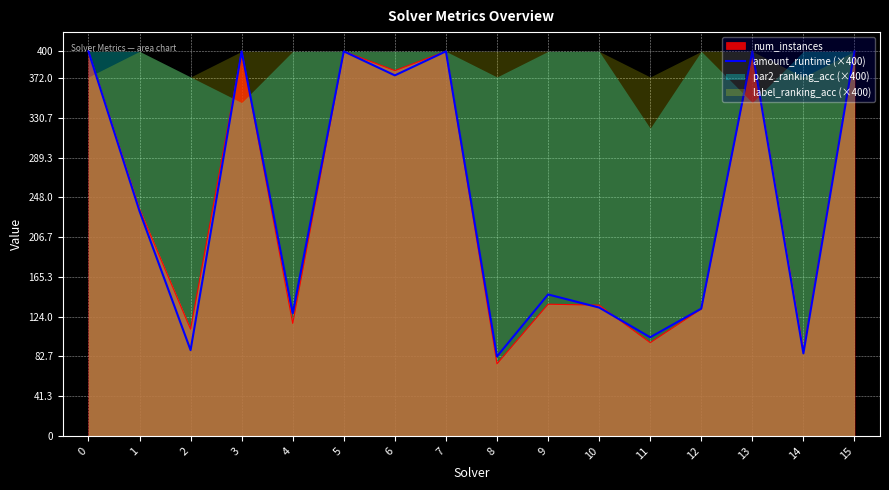

What is the change in value from 5 to 6?

-25.0